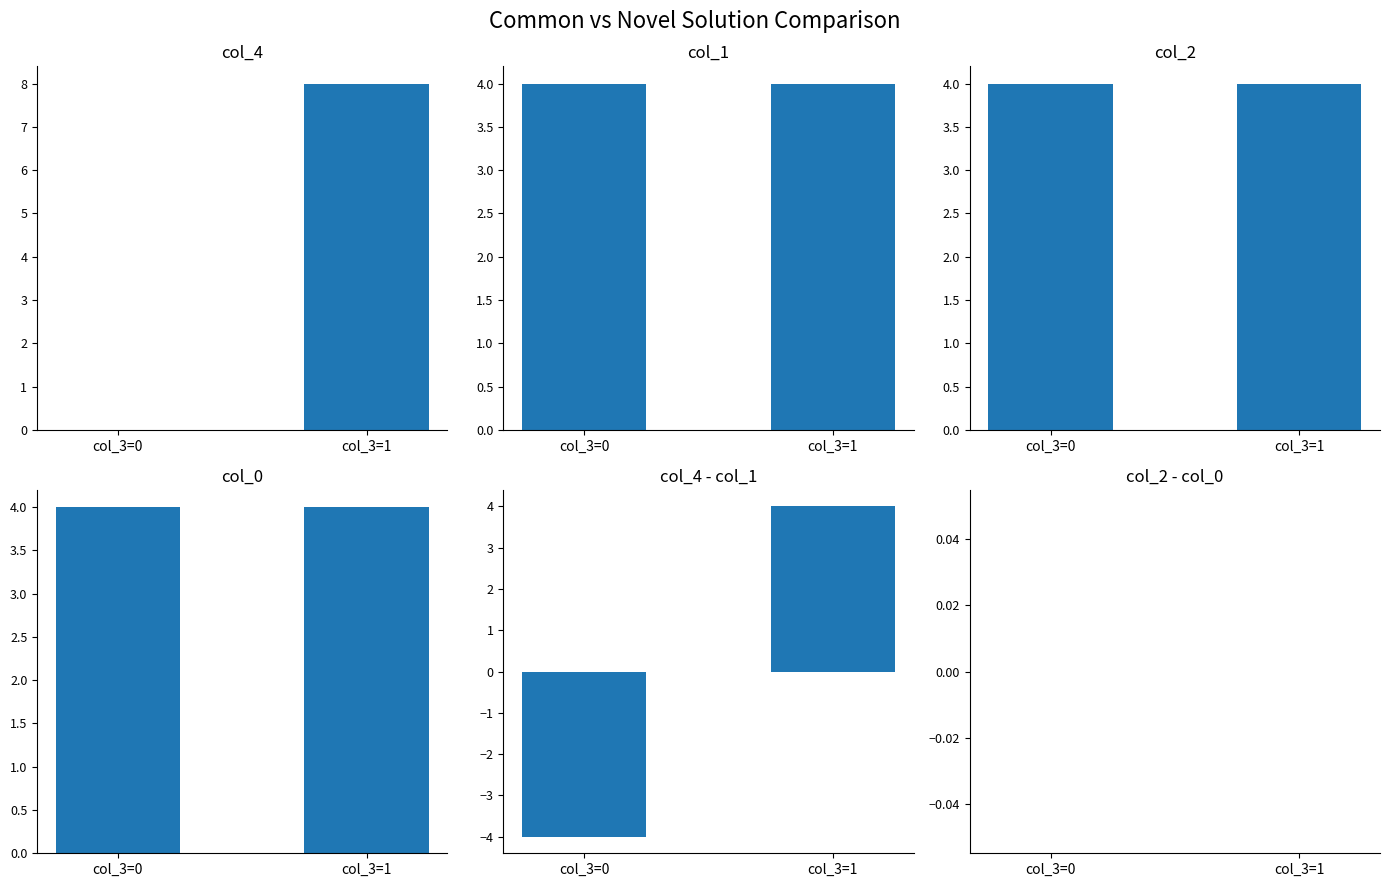

Reading right to left, transcribe all the data shown in this chart.

col_4: 8	0
col_1: 4	4
col_2: 4	4
col_0: 4	4
col_4 - col_1: 4	-4
col_2 - col_0: 0	0